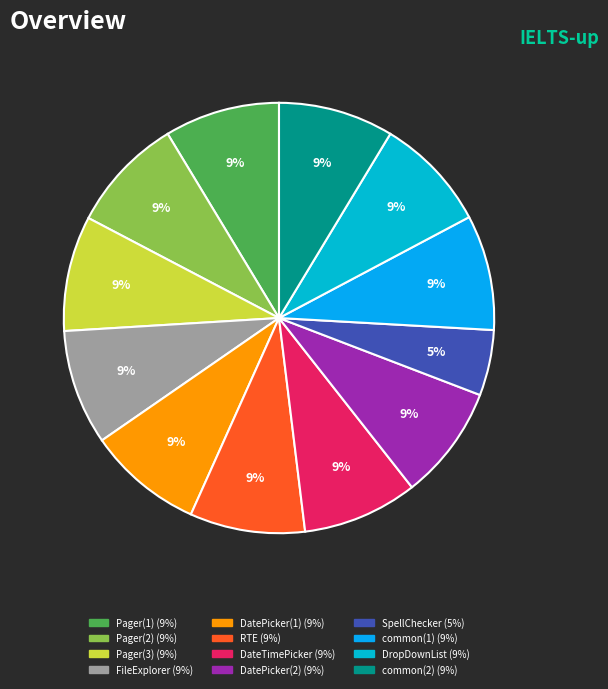

Which slice is the largest?

DatePicker(1)